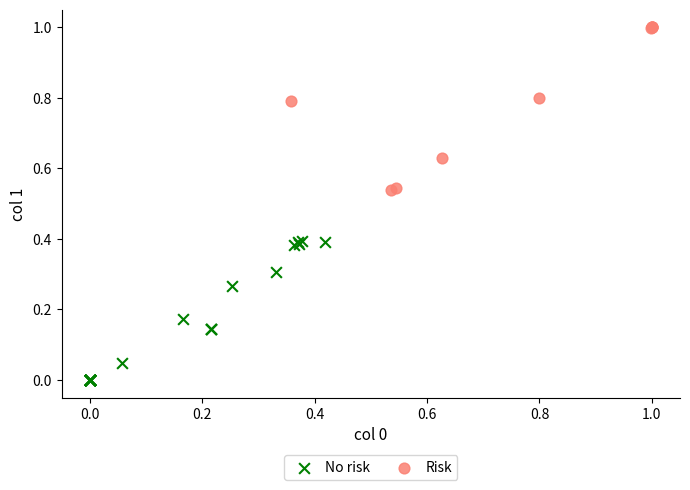

Which series reaches the minimum Y coordinate?

No risk